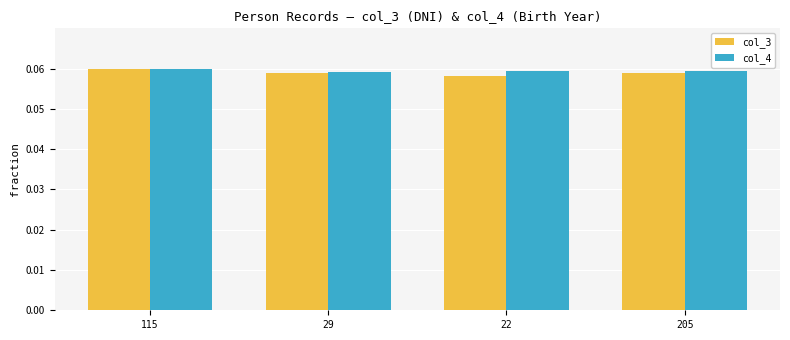

Count the col_4 values in the range 0 to 1.

4